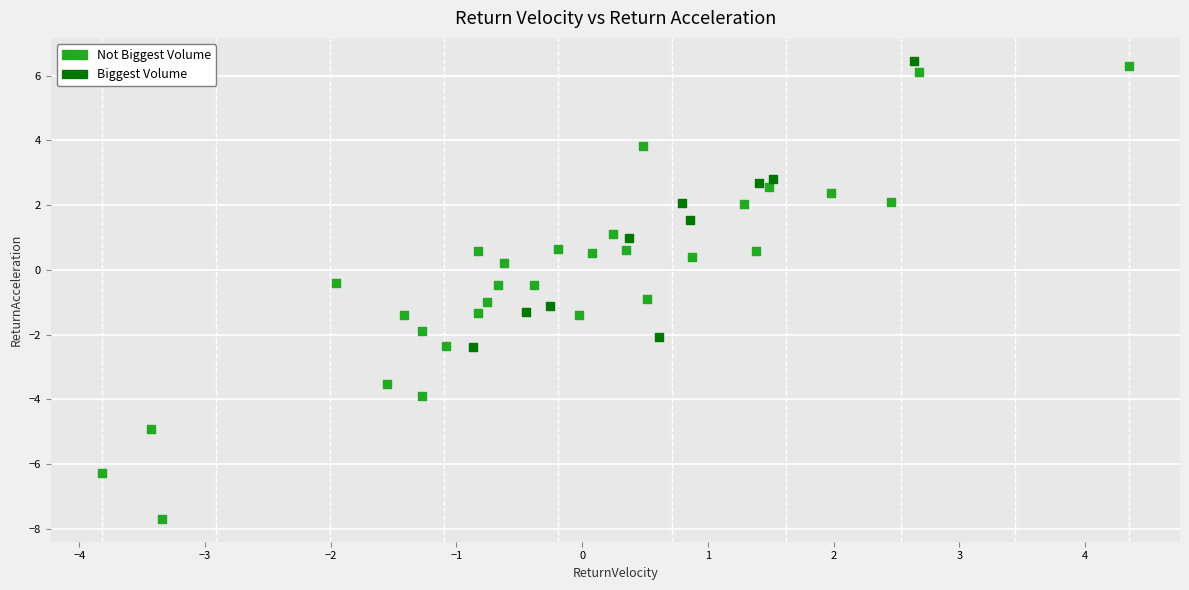

Which series reaches the minimum Y coordinate?

Not Biggest Volume